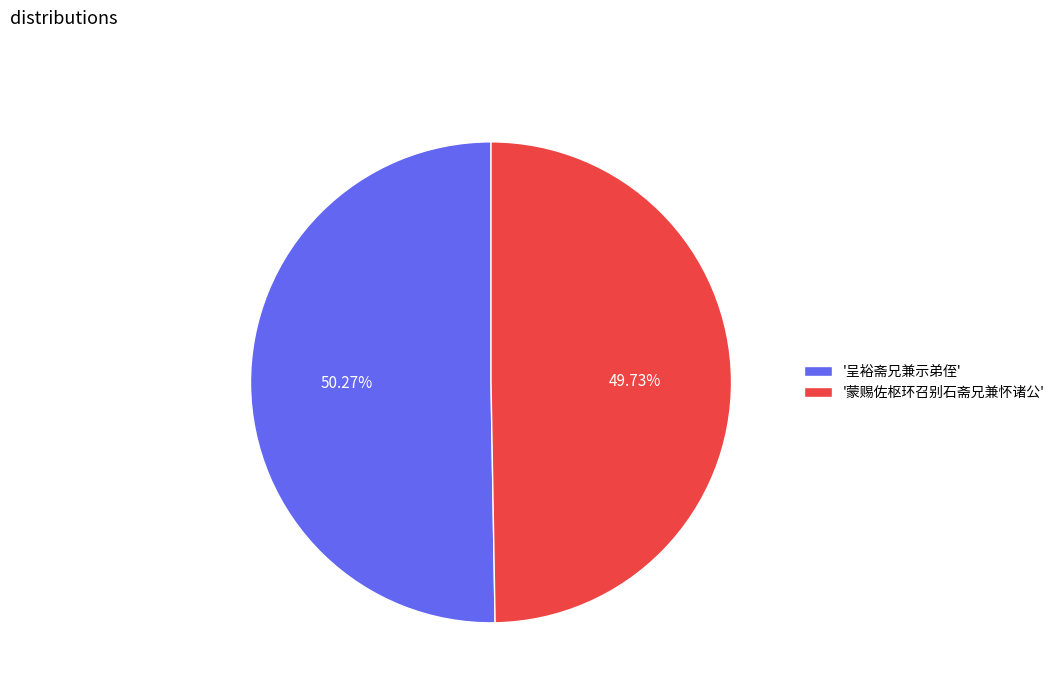

What is the ratio of the value at '蒙赐佐枢环召别石斋兄兼怀诸公' to the value at '呈裕斋兄兼示弟侄'?

1.0